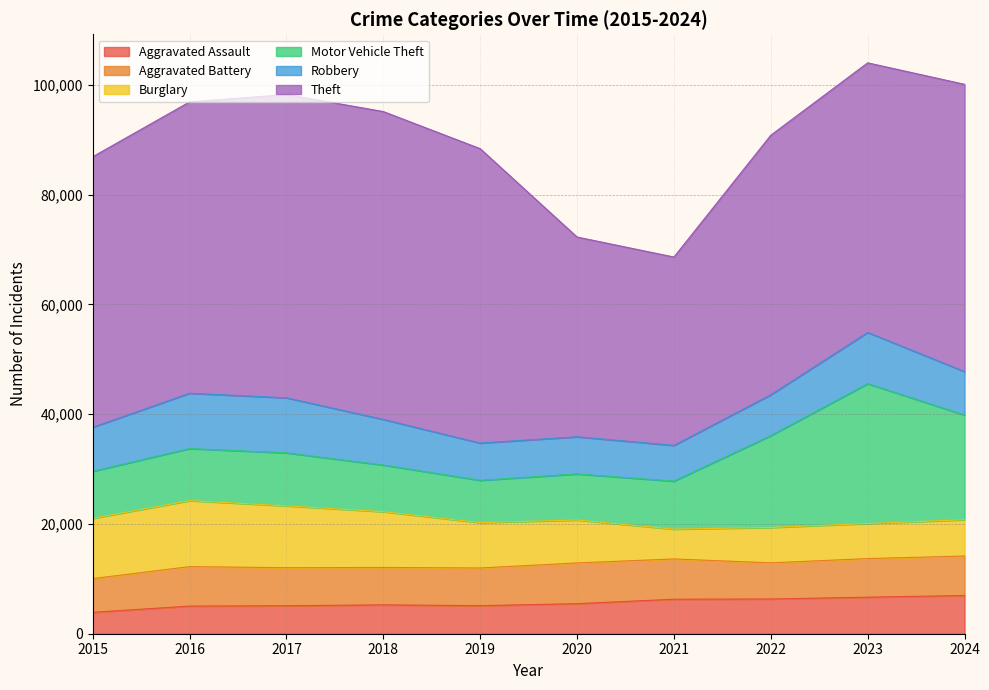

Reading left to right, extract all data points from this chart.

Aggravated Assault: 2015=3897	2016=5032	2017=5097	2018=5262	2019=5112	2020=5475	2021=6286	2022=6328	2023=6658	2024=6958
Aggravated Battery: 2015=6141	2016=7191	2017=6925	2018=6808	2019=6863	2020=7419	2021=7334	2022=6583	2023=7026	2024=7200
Burglary: 2015=10980	2016=12019	2017=11271	2018=10158	2019=8262	2020=7815	2021=5432	2022=6441	2023=6391	2024=6606
Motor Vehicle Theft: 2015=8561	2016=9488	2017=9652	2018=8499	2019=7708	2020=8392	2021=8743	2022=16730	2023=25478	2024=19065
Robbery: 2015=8026	2016=10071	2017=10032	2018=8309	2019=6786	2020=6773	2021=6515	2022=7449	2023=9331	2024=7923
Theft: 2015=49281	2016=53069	2017=55255	2018=56084	2019=53627	2020=36389	2021=34308	2022=47278	2023=49111	2024=52327